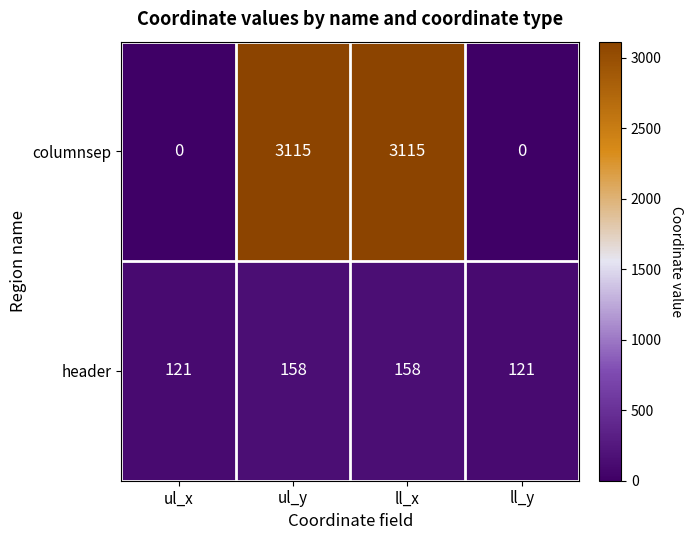

Is it true that columnsep equals 3115 at ll_x?

True